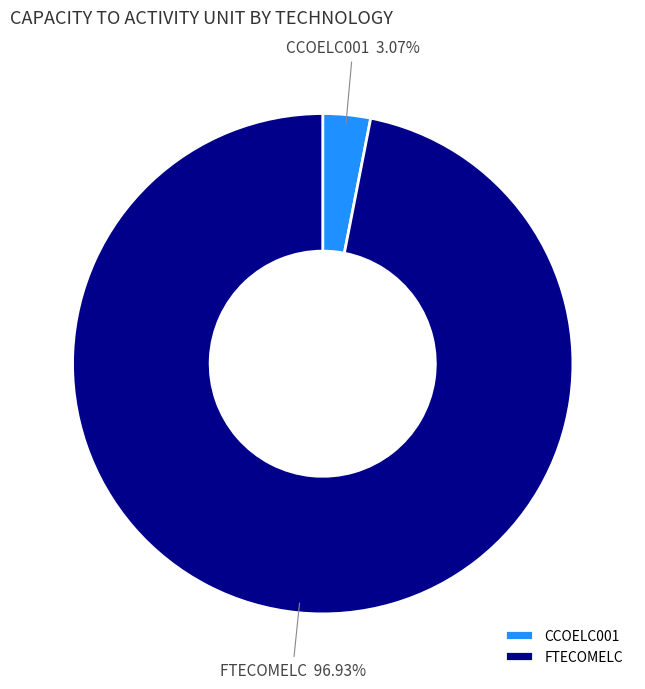

True or false: FTECOMELC accounts for 97% of the total.

True